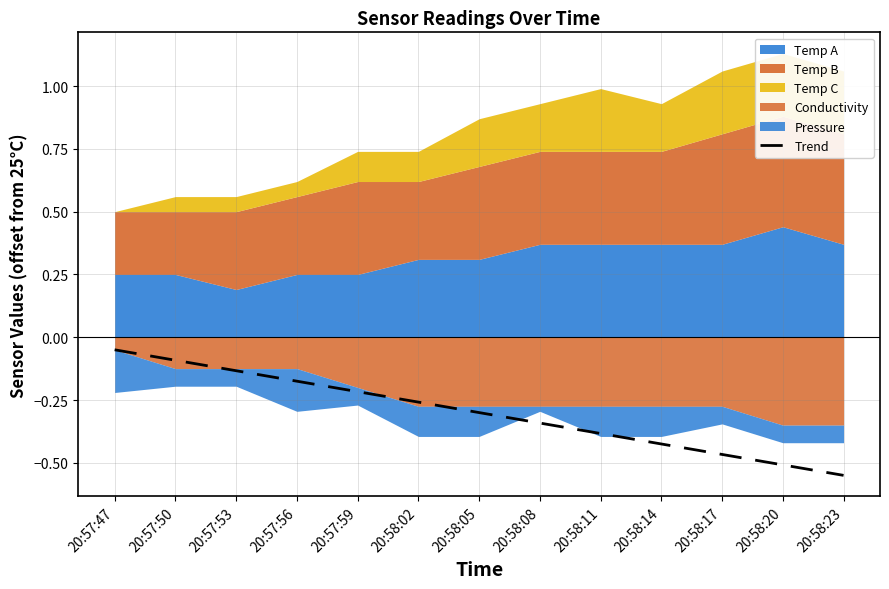

What is the difference between the second highest and second lowest values?

0.4